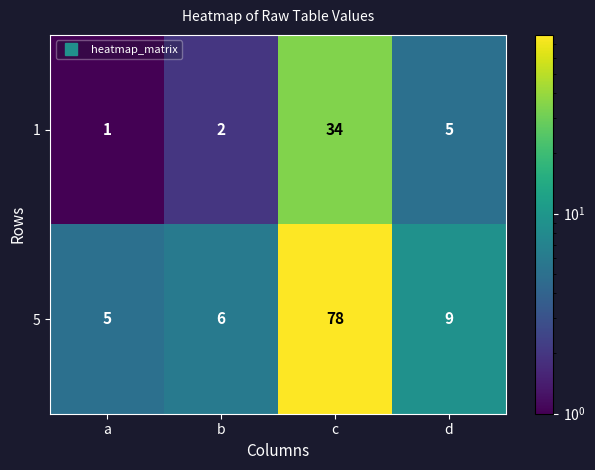

Which category has the highest value across all series?

c